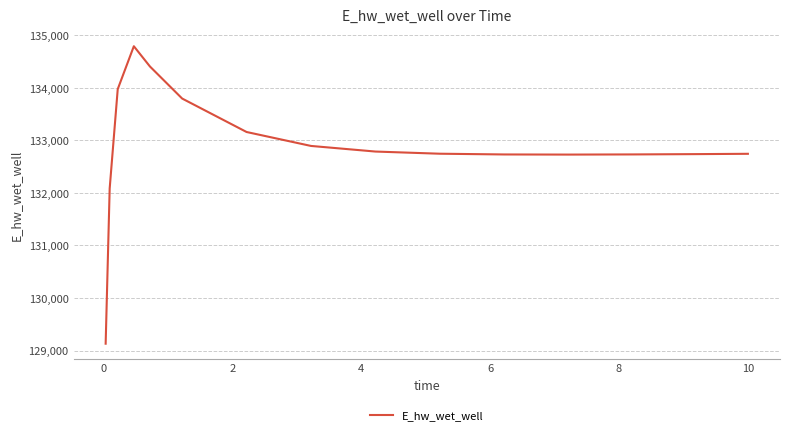

What is the maximum value shown in the chart?

134791.6